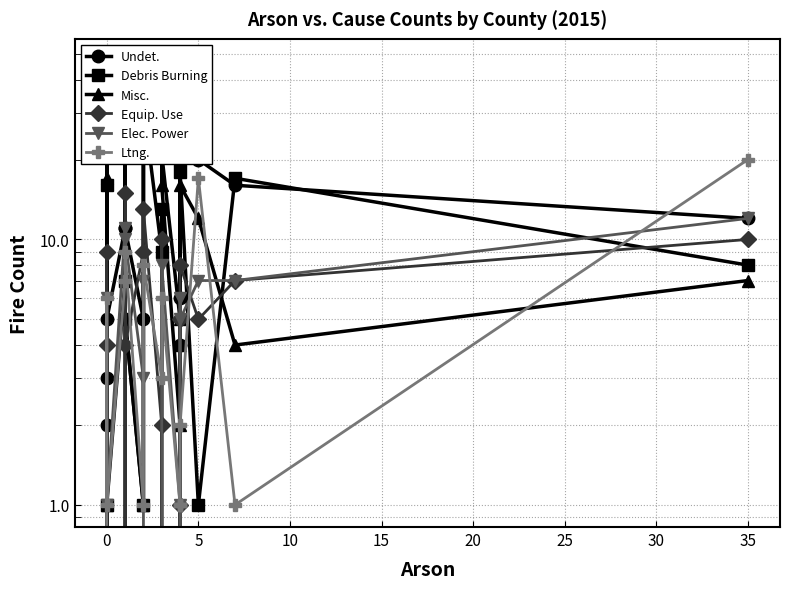

Which series ends up on top after the final intersection of Misc. and Elec. Power?

Elec. Power